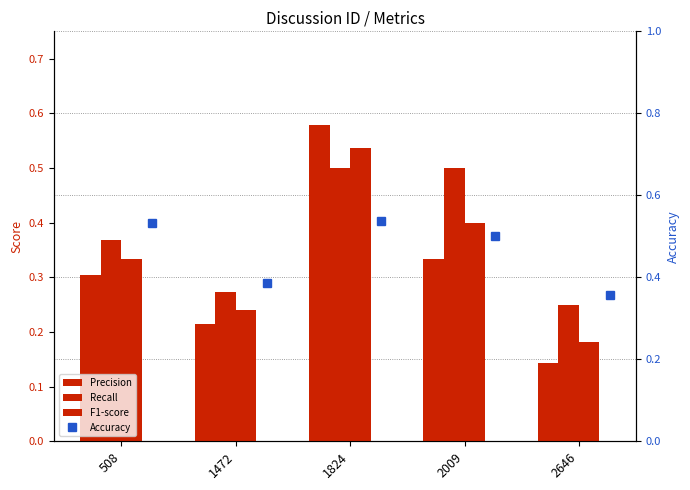

At how many categories does at least one series exceed 0?

5